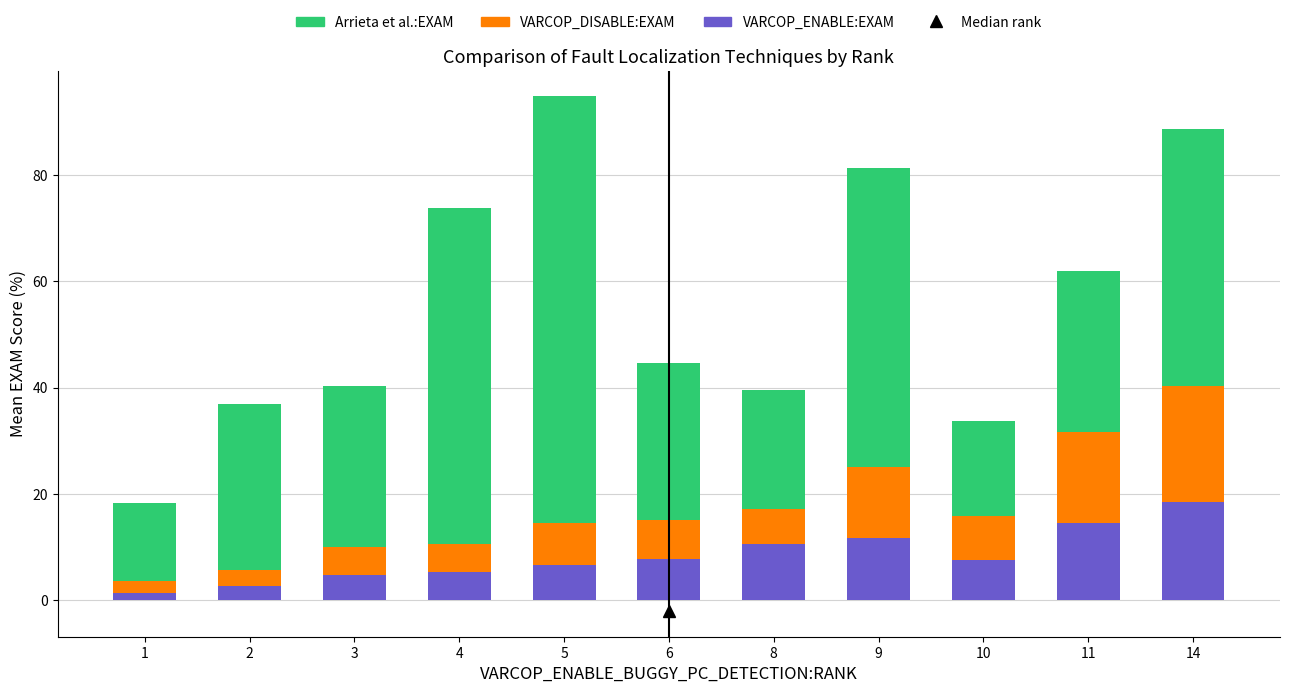

What is the average value of the VARCOP_ENABLE:EXAM series?

8.3